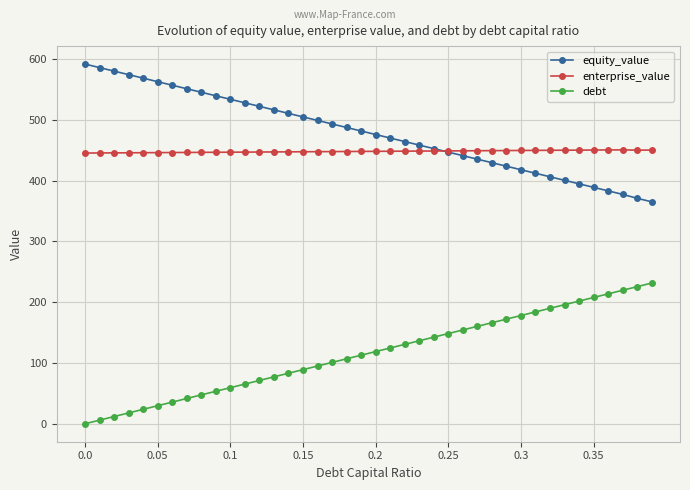

What are all the series names shown in the legend?

equity_value, enterprise_value, debt